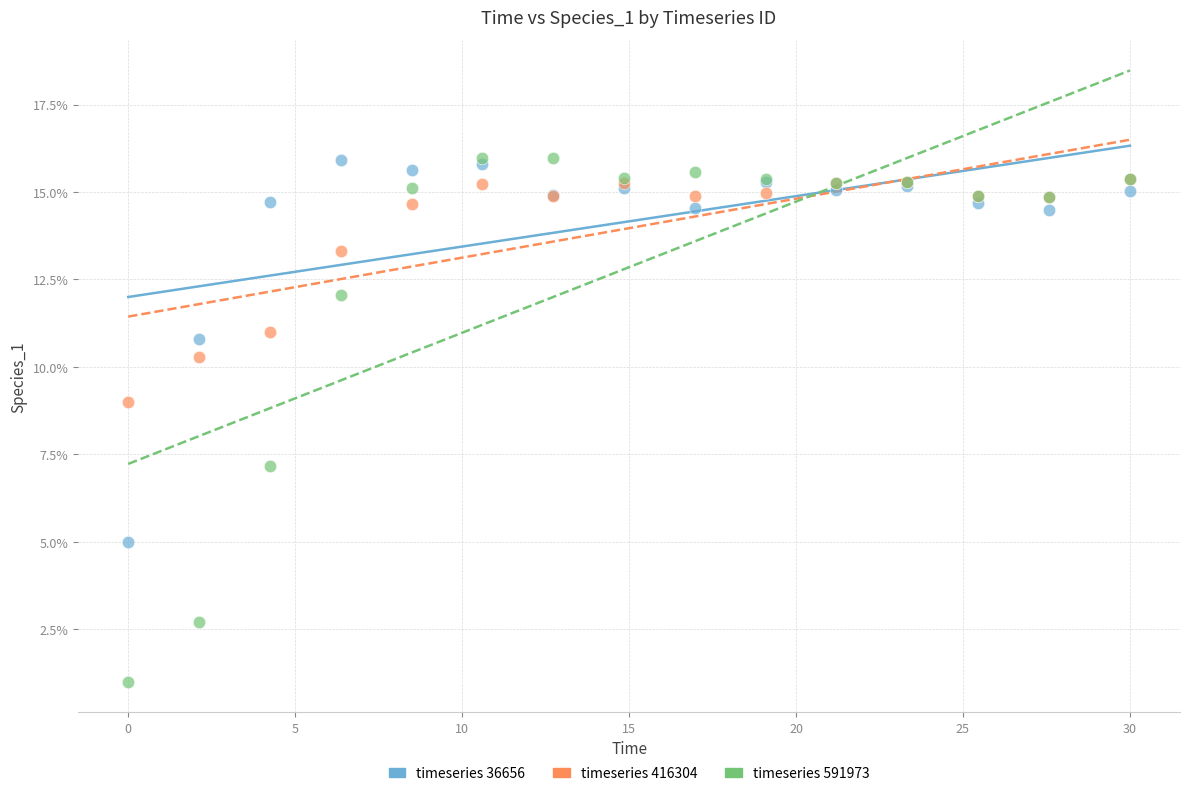

What are all the series names shown in the legend?

timeseries 36656, timeseries 416304, timeseries 591973